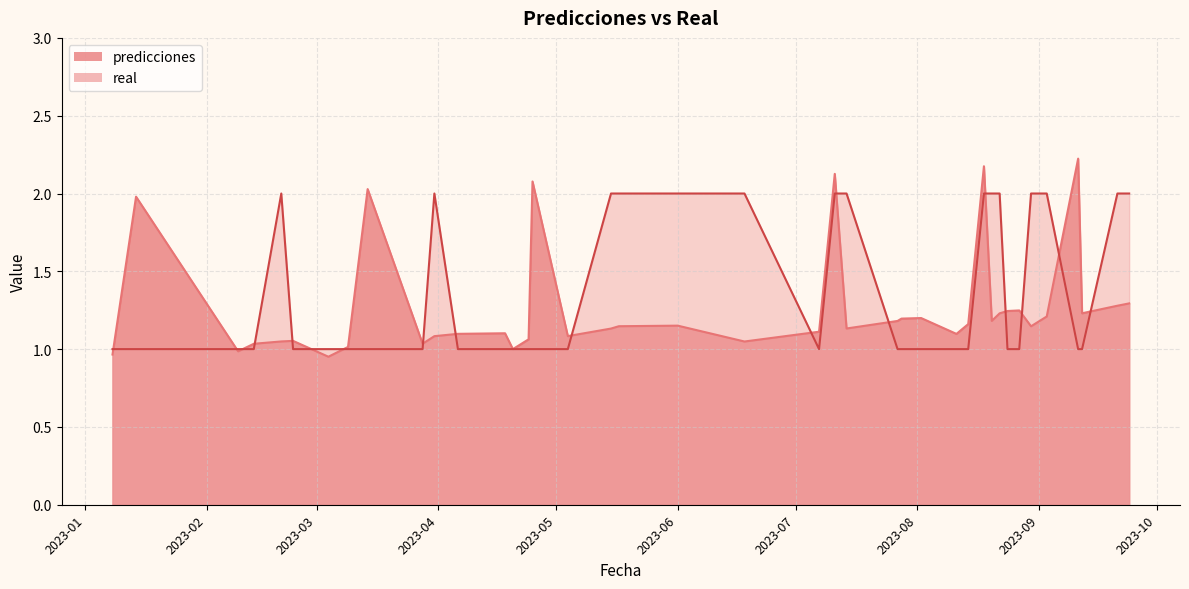

Is the value of real at 2023-09-11 greater than the value of predicciones at 2023-02-09?

Yes